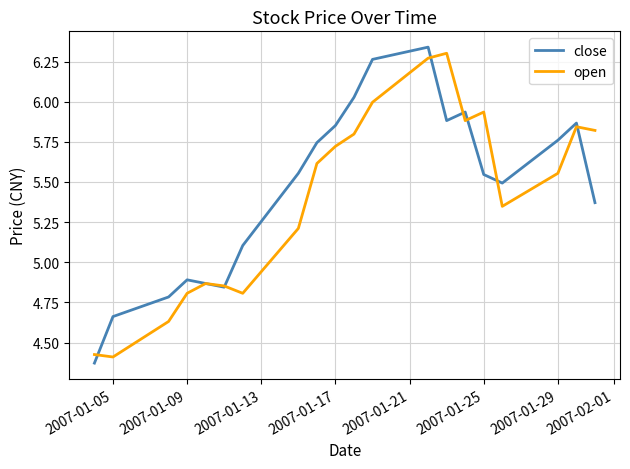

Which series has the widest spread of values?

close